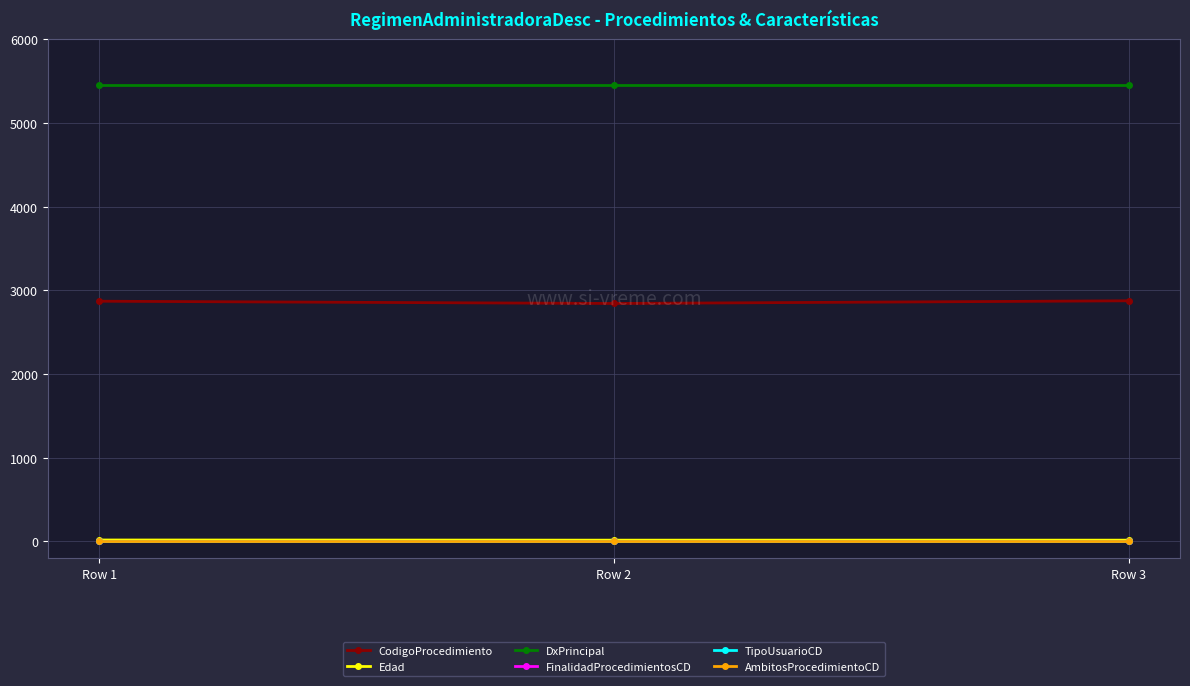

What is the minimum value for DxPrincipal?

5453